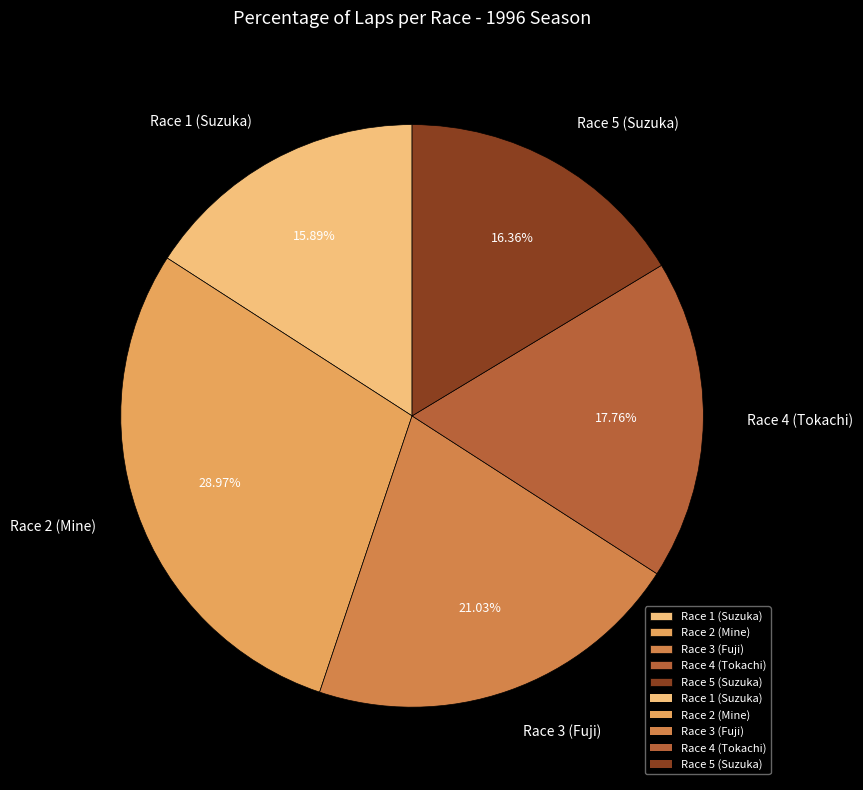

Does any single category account for the majority?

No